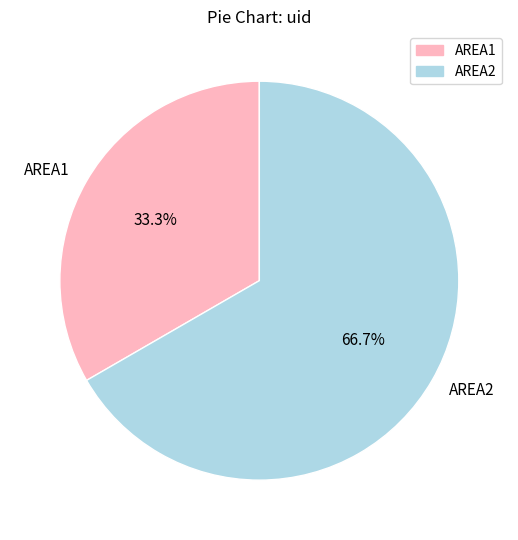

What is the total percentage of AREA1 and AREA2?

100.0%